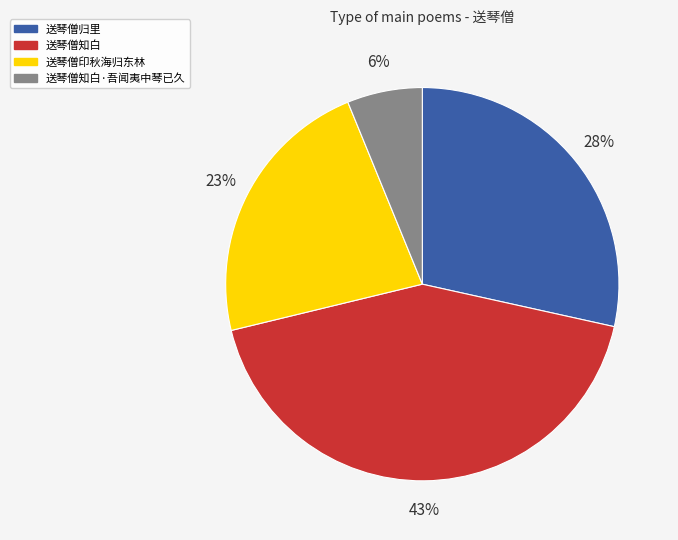

Does 送琴僧知白 represent more than half of the total?

No